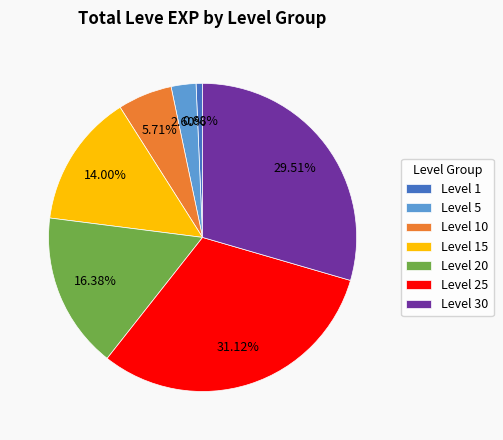

How many slices are in this pie chart?

7